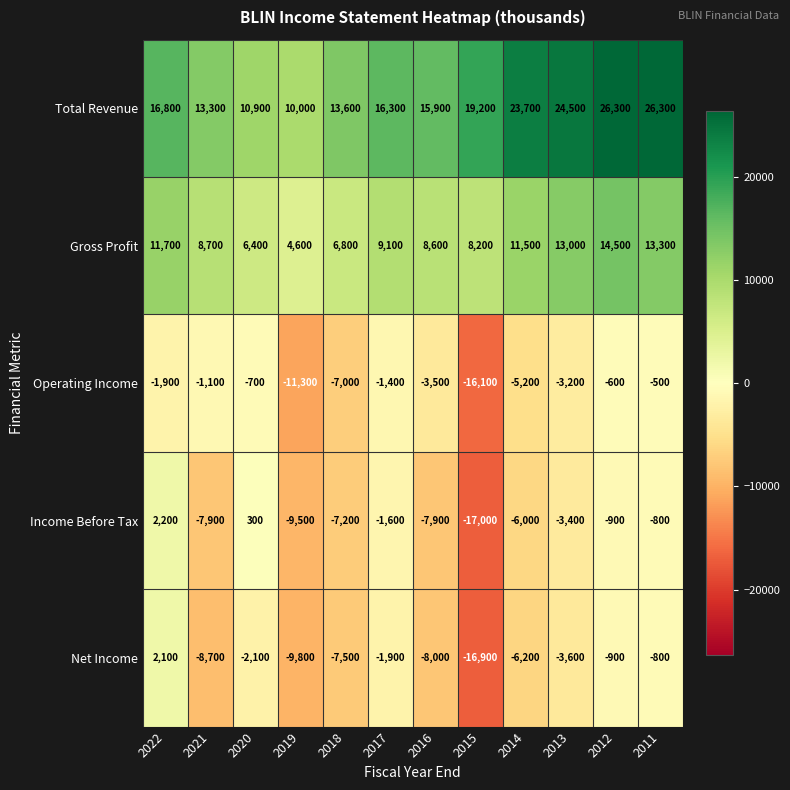

Rank the series by their maximum value, from highest to lowest.

Total Revenue, Gross Profit, Income Before Tax, Net Income, Operating Income